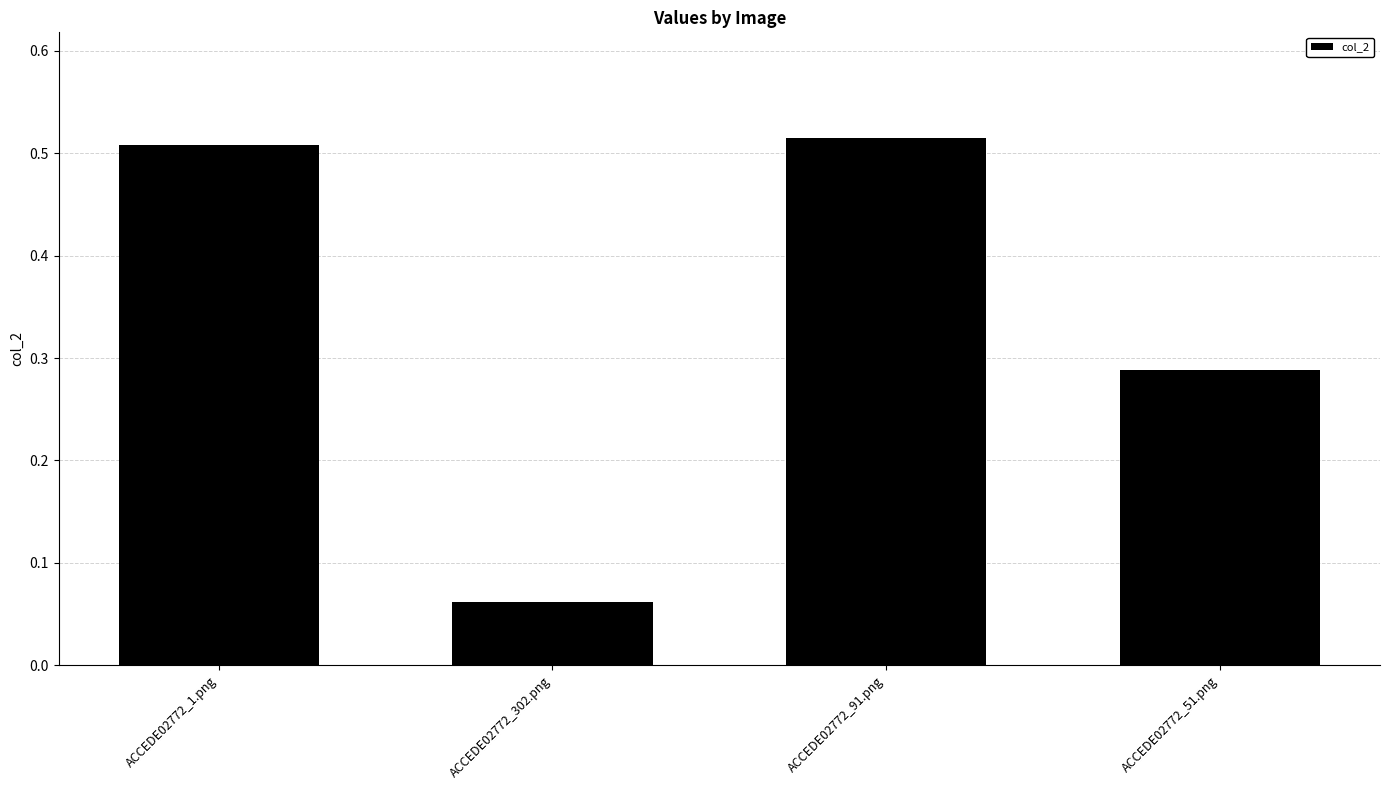

Does the chart contain any negative values?

No